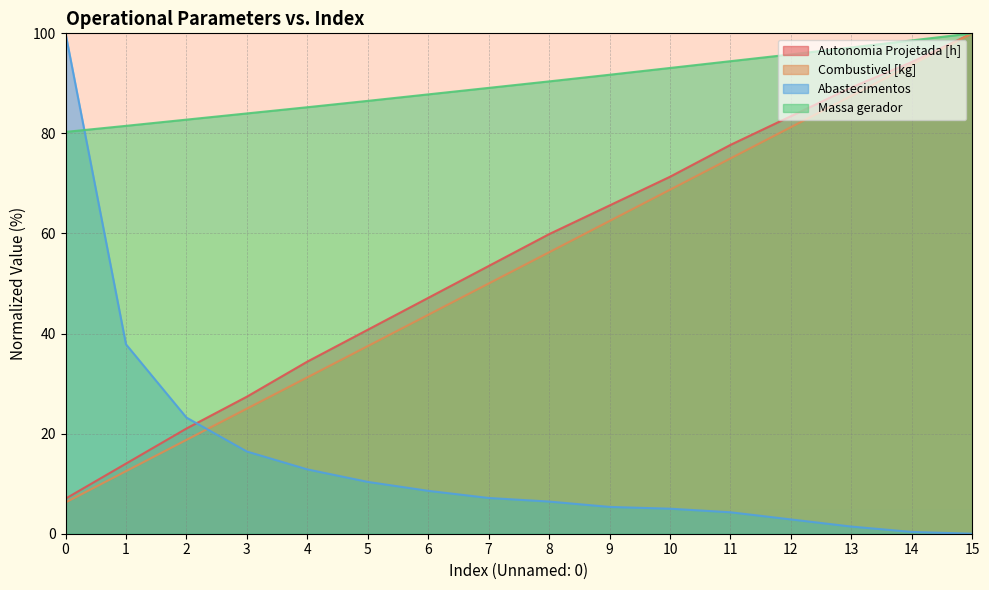

True or false: Abastecimentos and Autonomia Projetada [h] intersect in this chart.

True